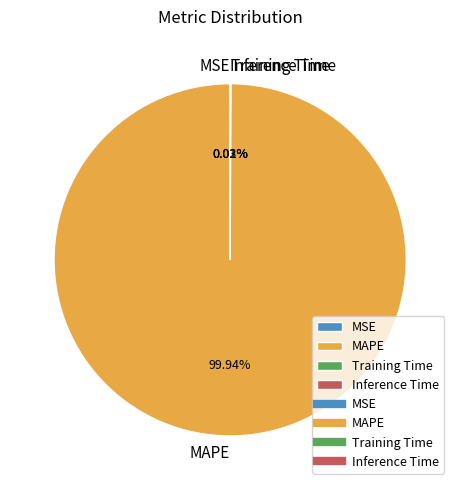

Which category accounts for the majority?

MAPE